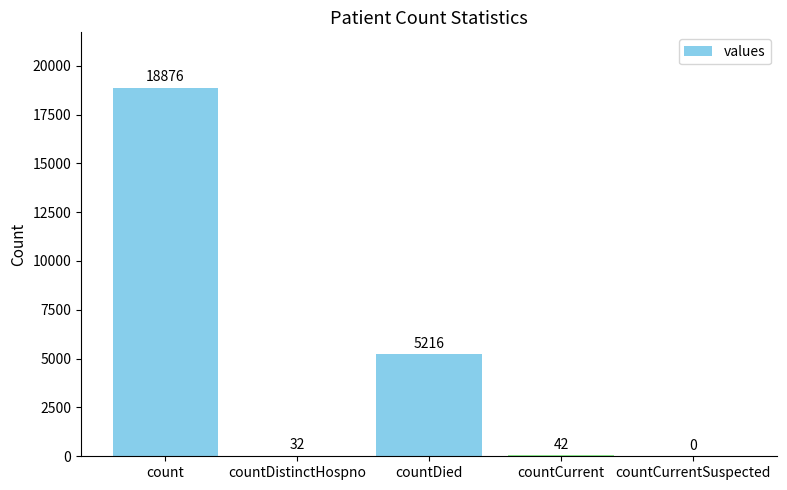

Is it true that the value at countDistinctHospno is 32?

True